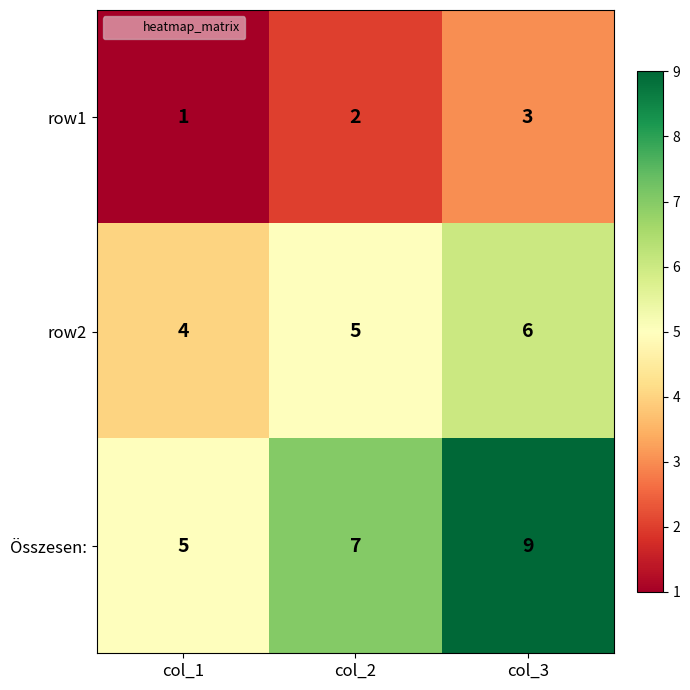

What is the sum of the row2 values at col_3 and col_1?

10